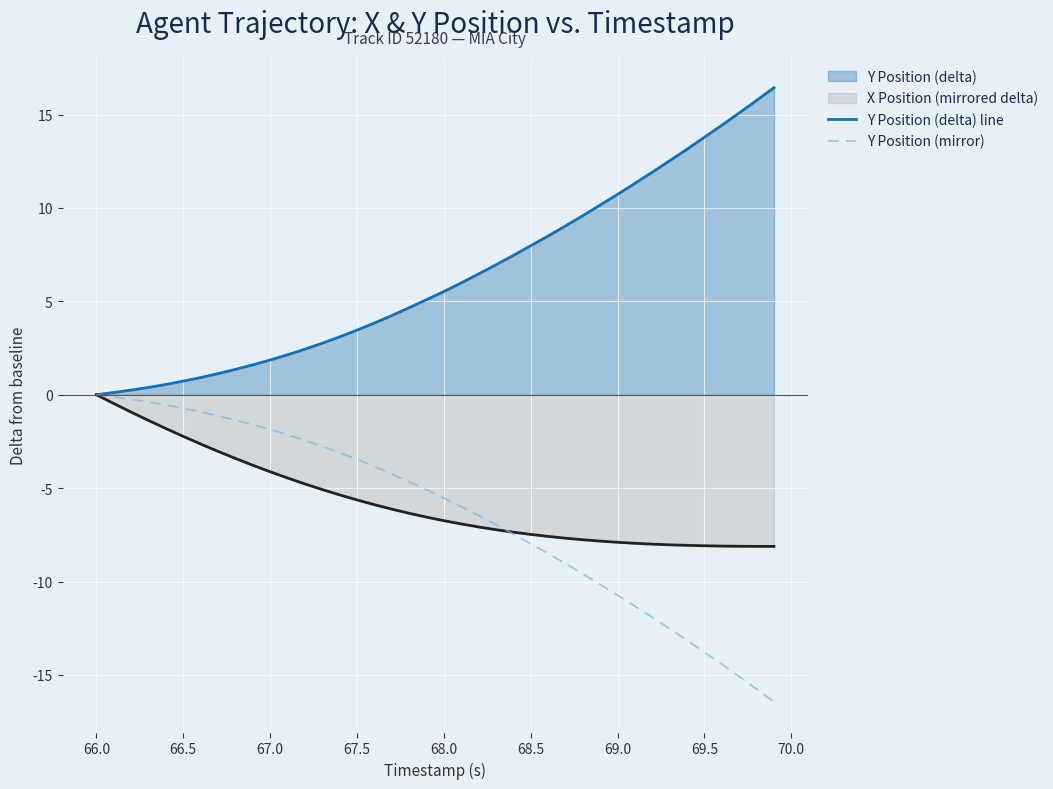

What is the greatest value displayed?

16.4